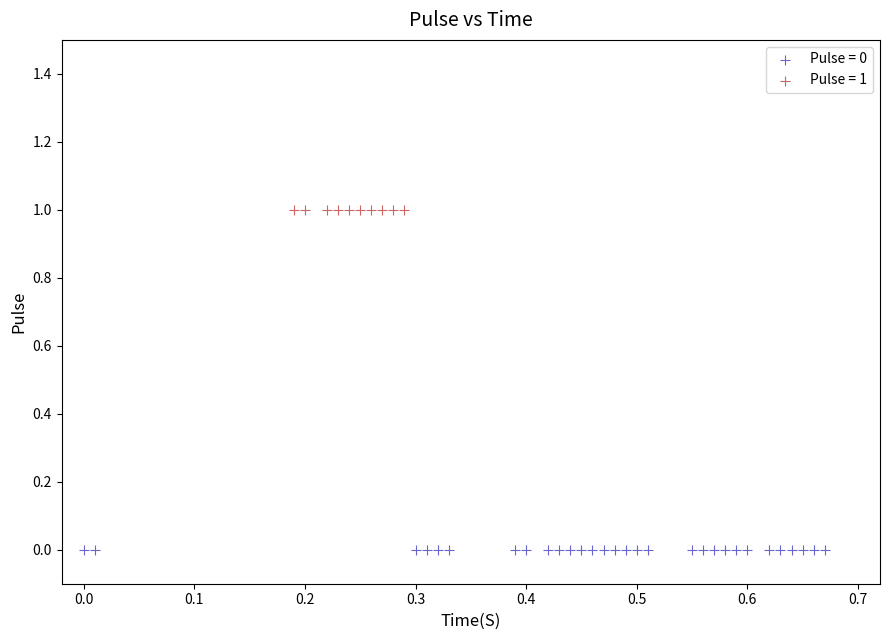

Which series reaches the maximum Y coordinate?

Pulse = 1